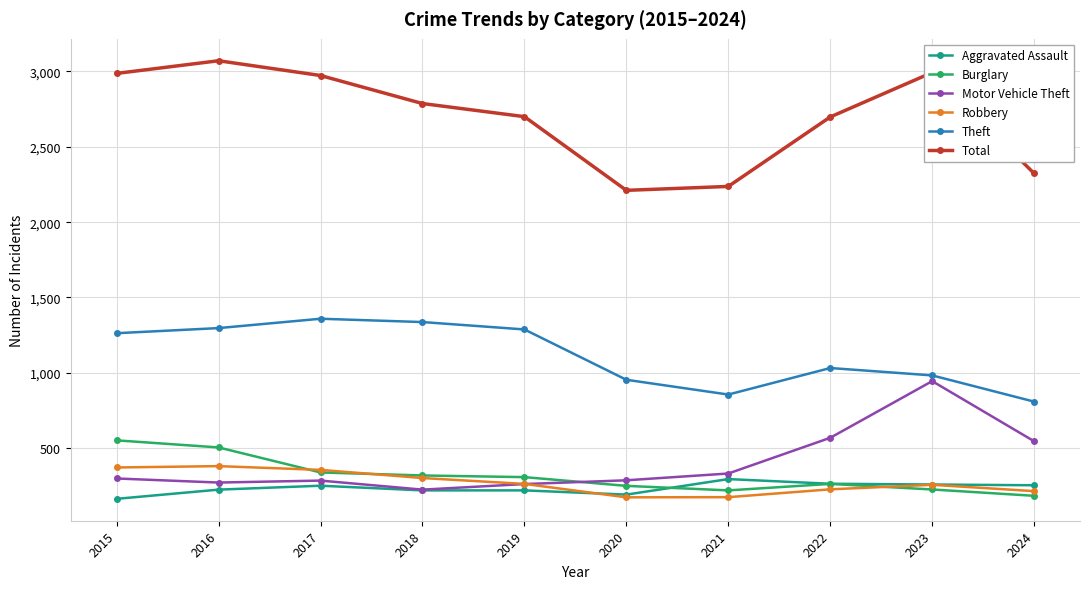

In Total, how many points are higher than both neighbors (excluding endpoints)?

2